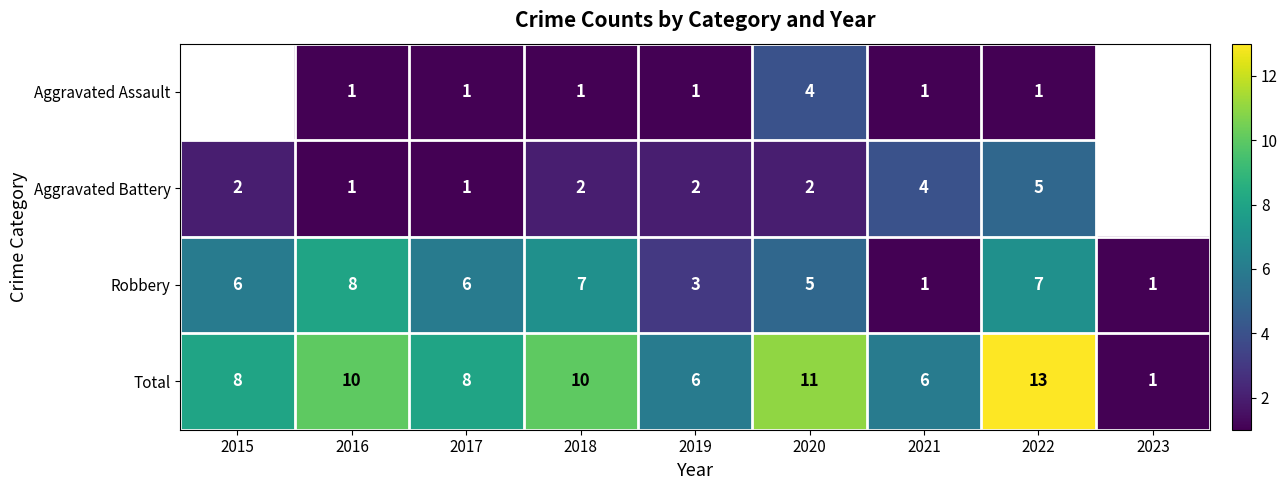

Is the value of Aggravated Battery at 2017 greater than the value of Total at 2017?

No